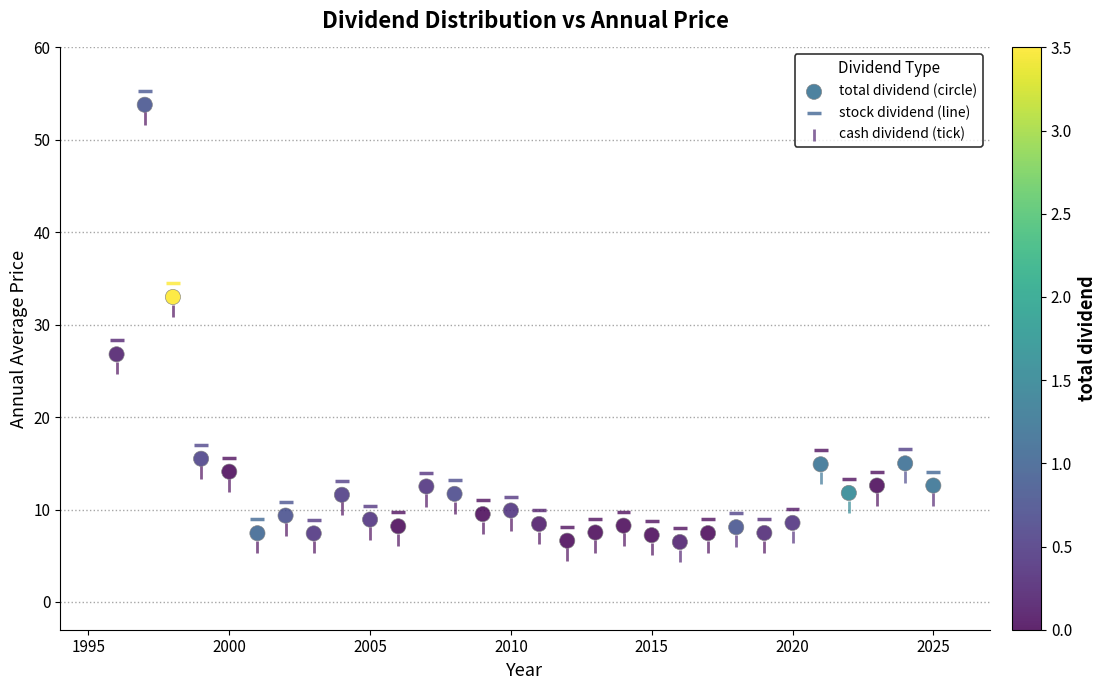

Which series contains the highest Y value?

stock dividend (line)